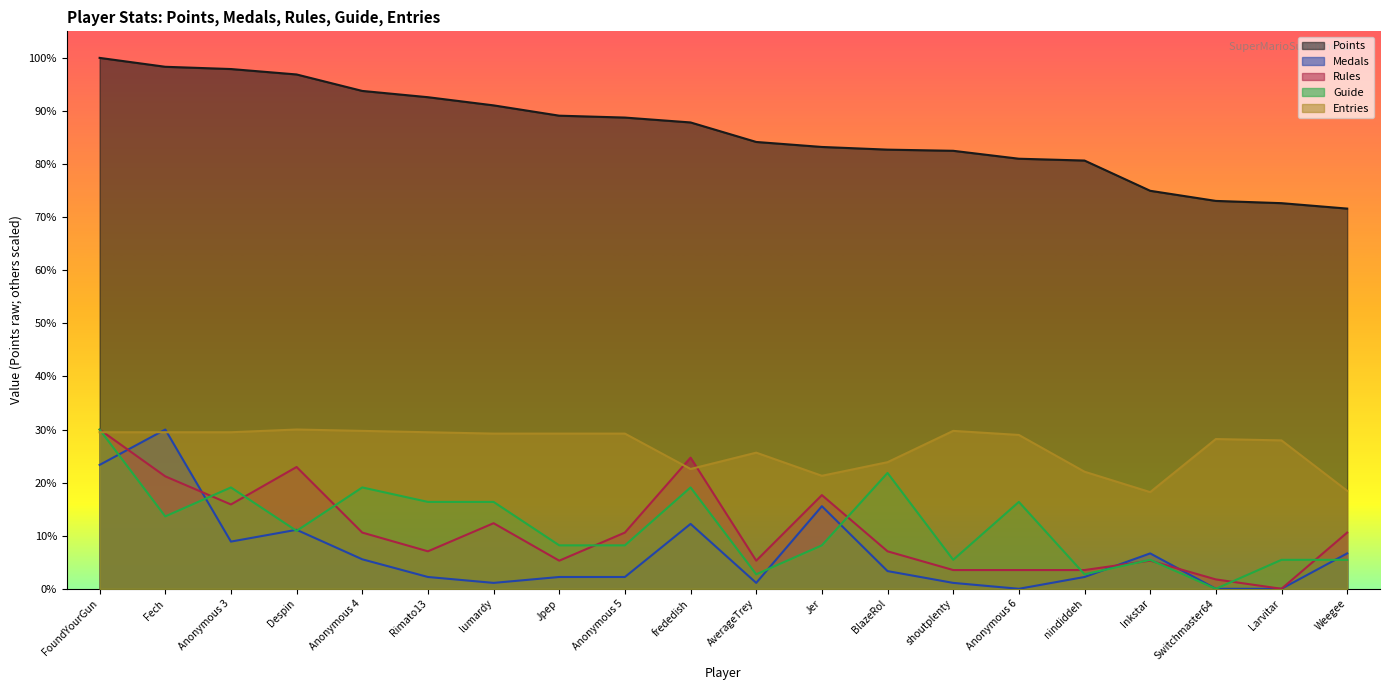

Which series has the largest range (max minus min)?

Medals